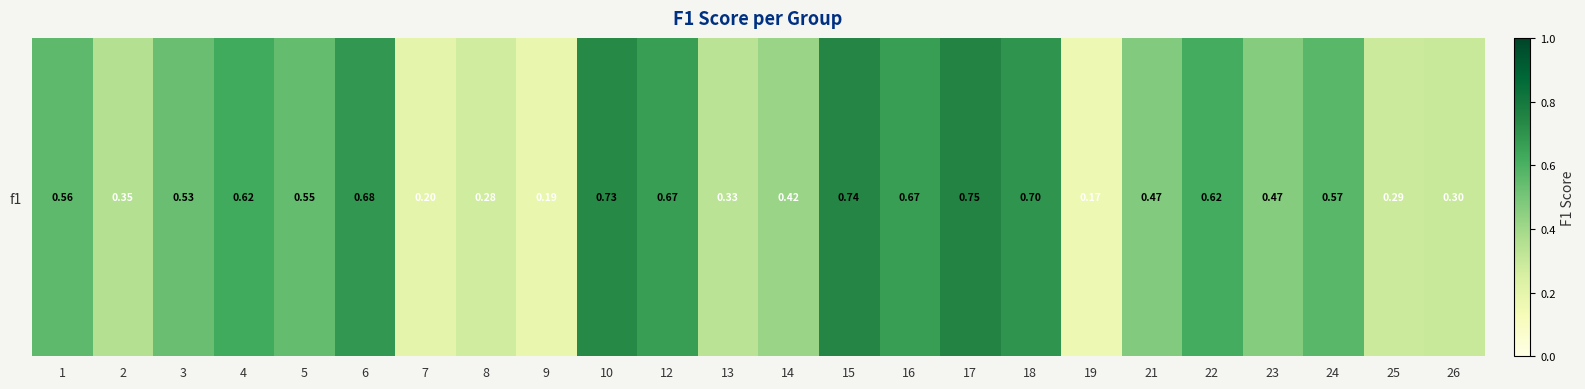

How many values are between 0 and 1?

24